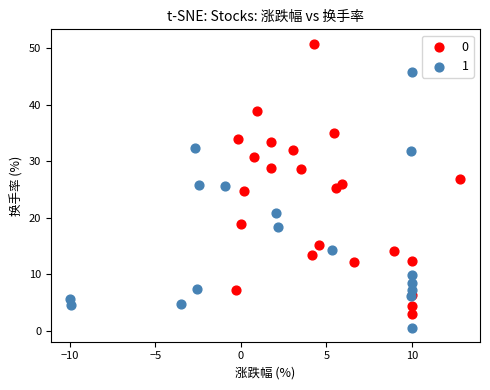

Which series has the widest spread of Y values?

0